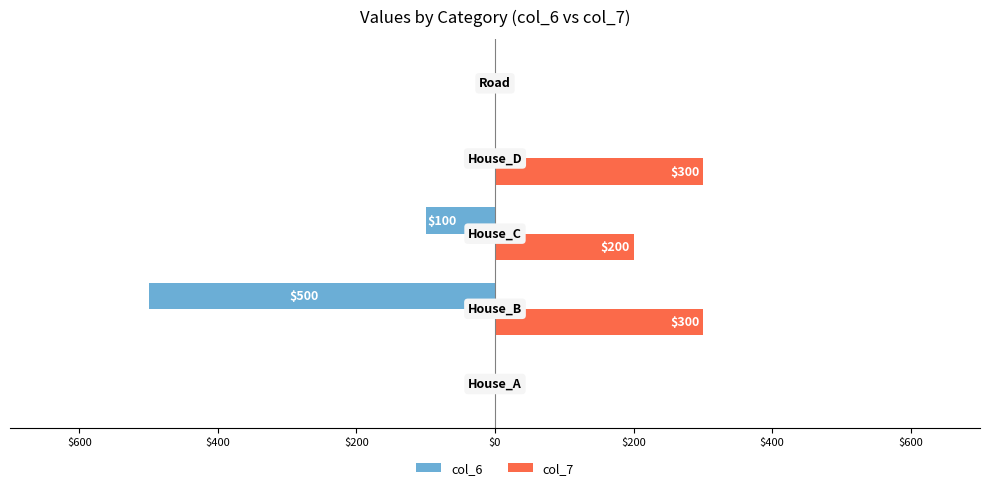

Reading left to right, extract all data points from this chart.

col_6: 0	-500	-100	0	0
col_7: 0	300	200	300	0